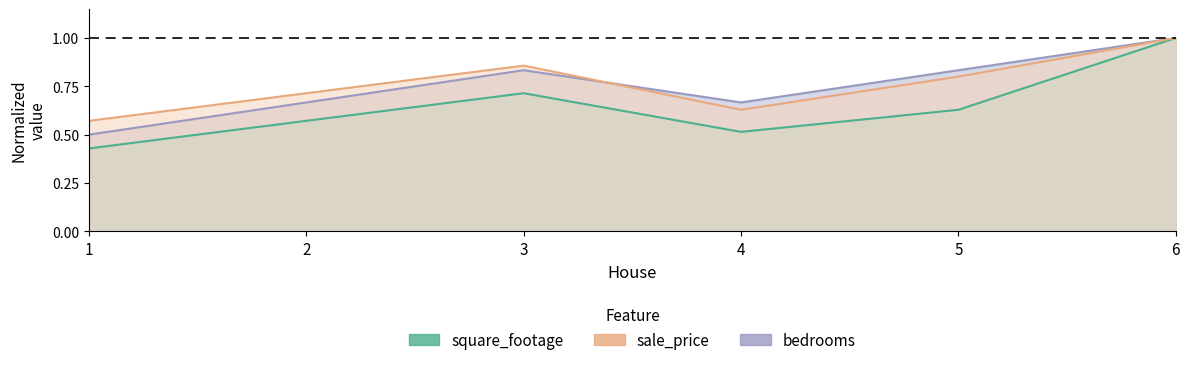

What is the minimum value shown in the chart?

0.4